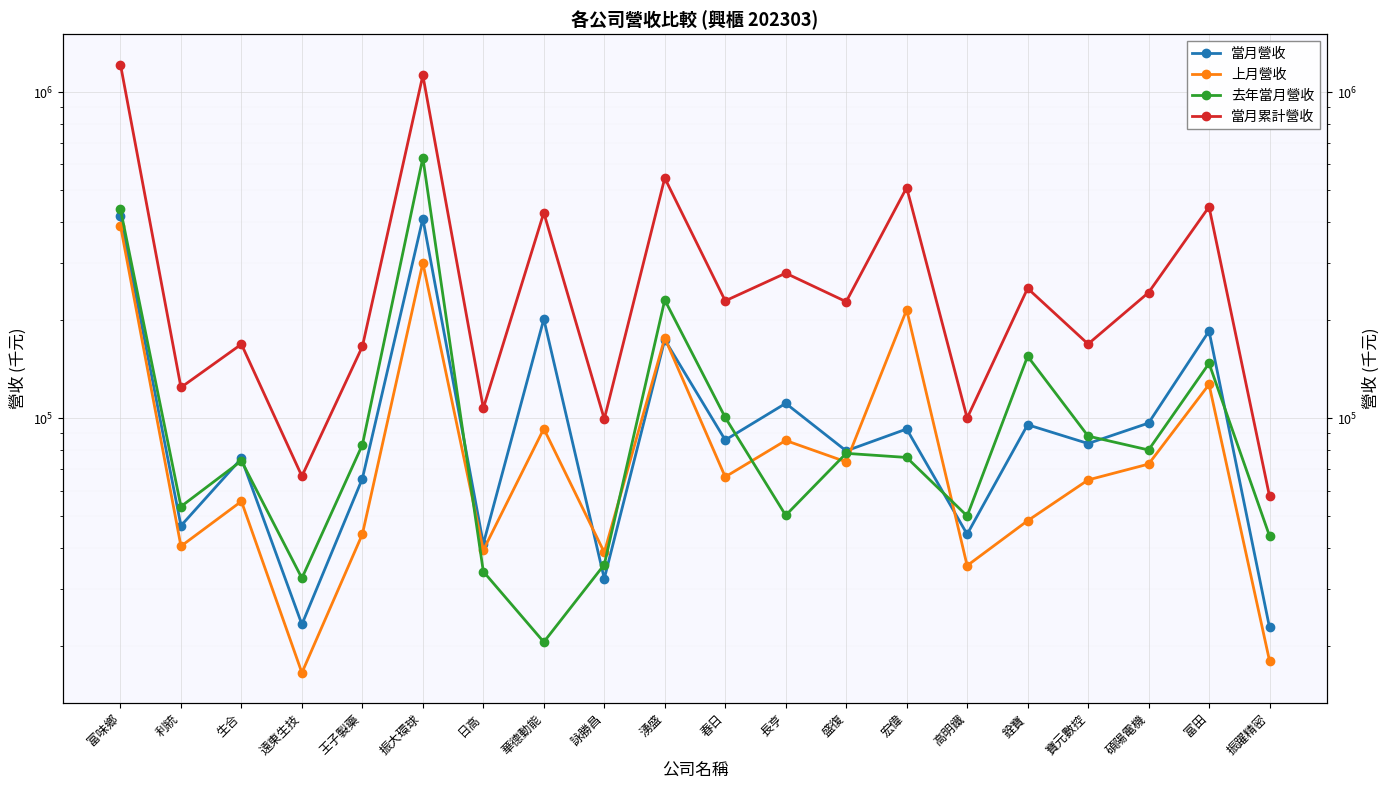

What is the label of the 14th point from the left?

宏偉